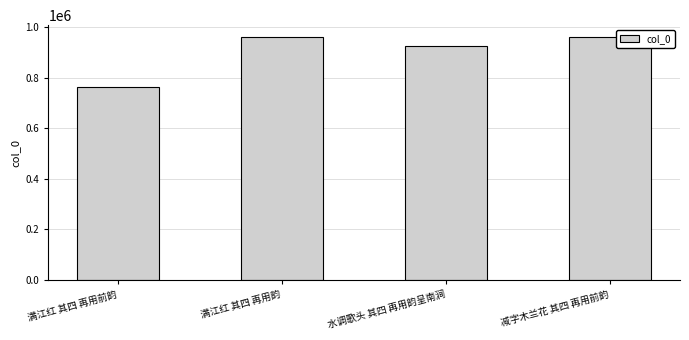

What value does the data have at 满江红 其四 再用前韵?

764290